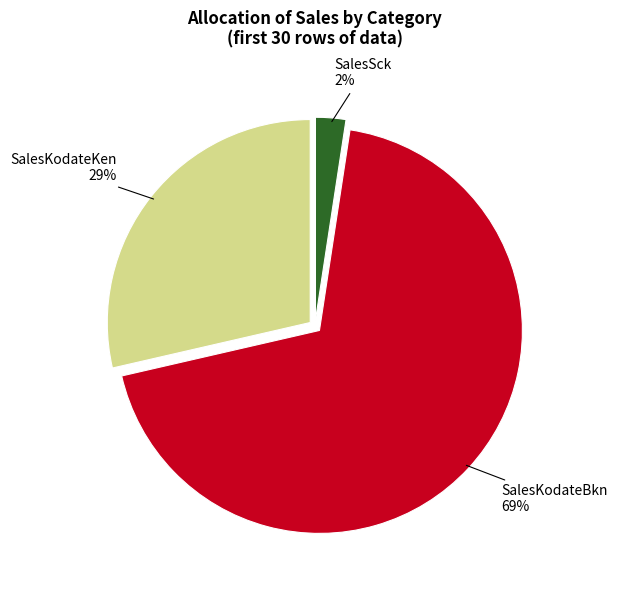

To the nearest percent, what percentage of the pie is SalesKodateKen?

29%